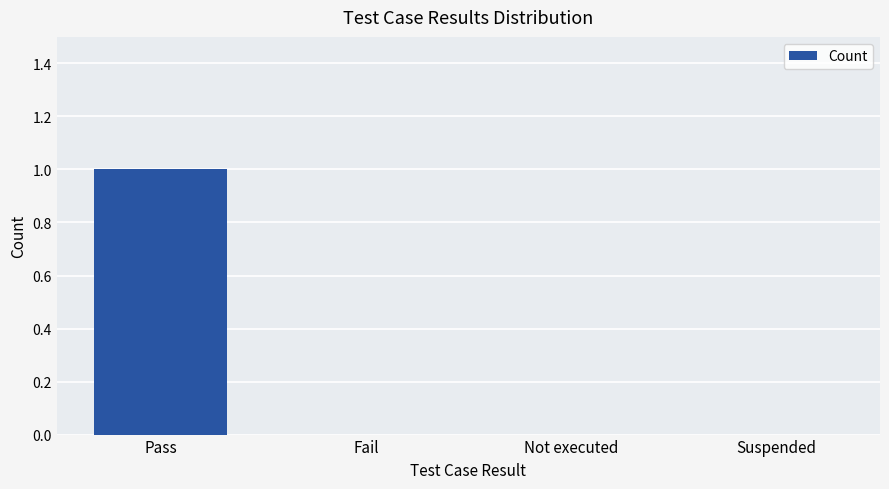

Reading left to right, what are all the values shown in this chart?

1	0	0	0